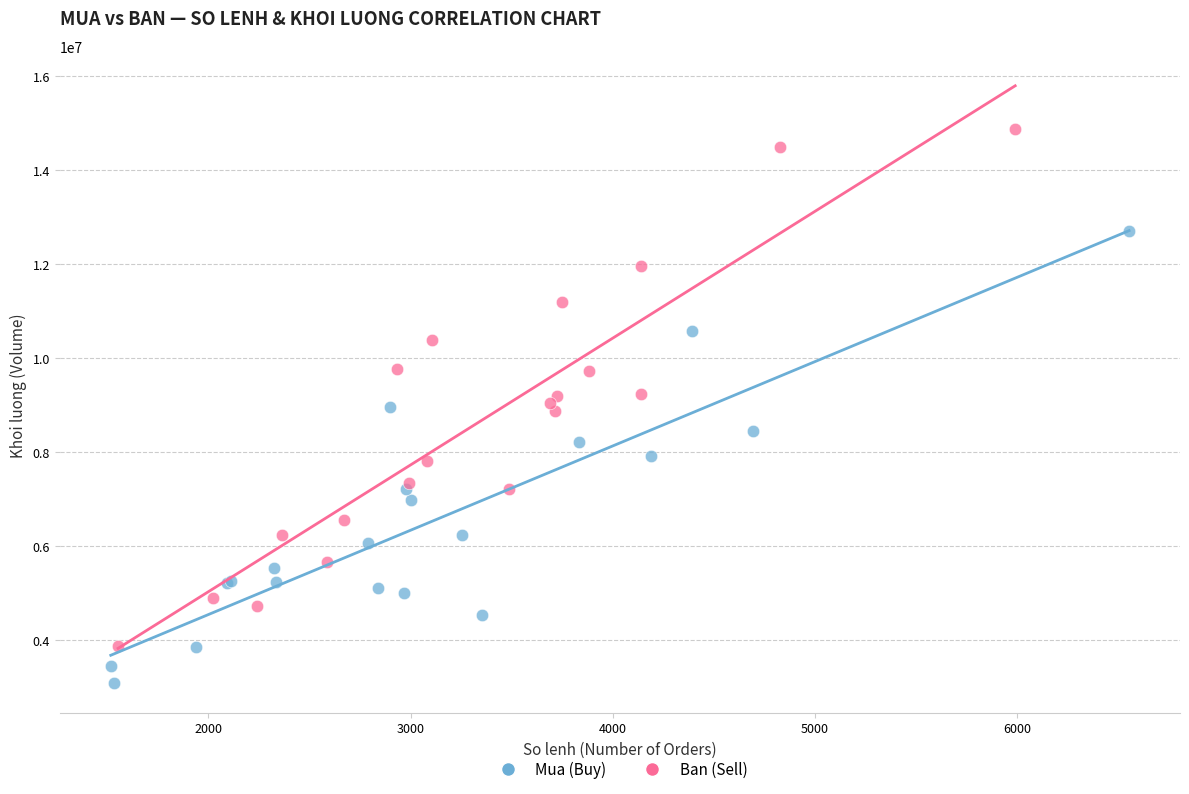

Which series has the widest spread of Y values?

Ban (Sell)